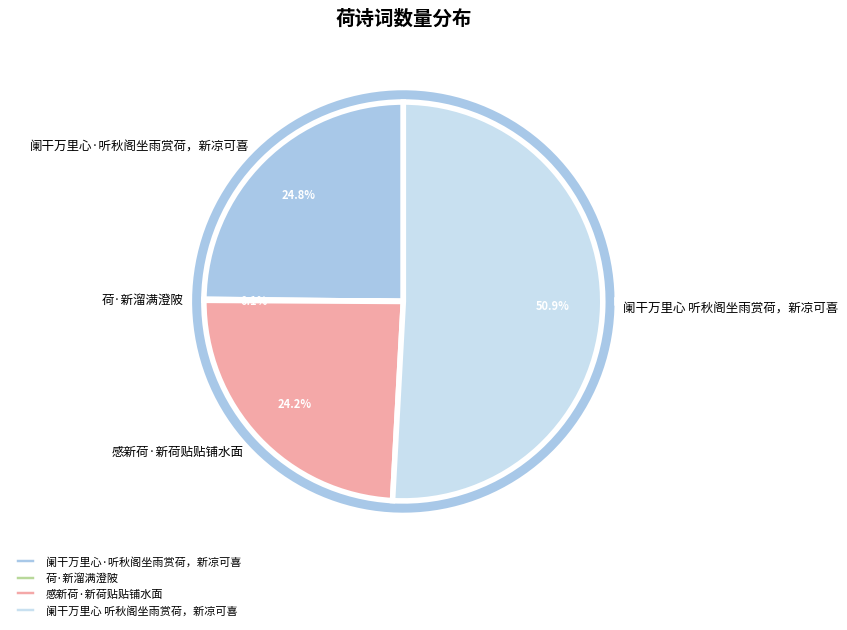

Which category has the smallest portion of the pie?

荷·新溜满澄陂